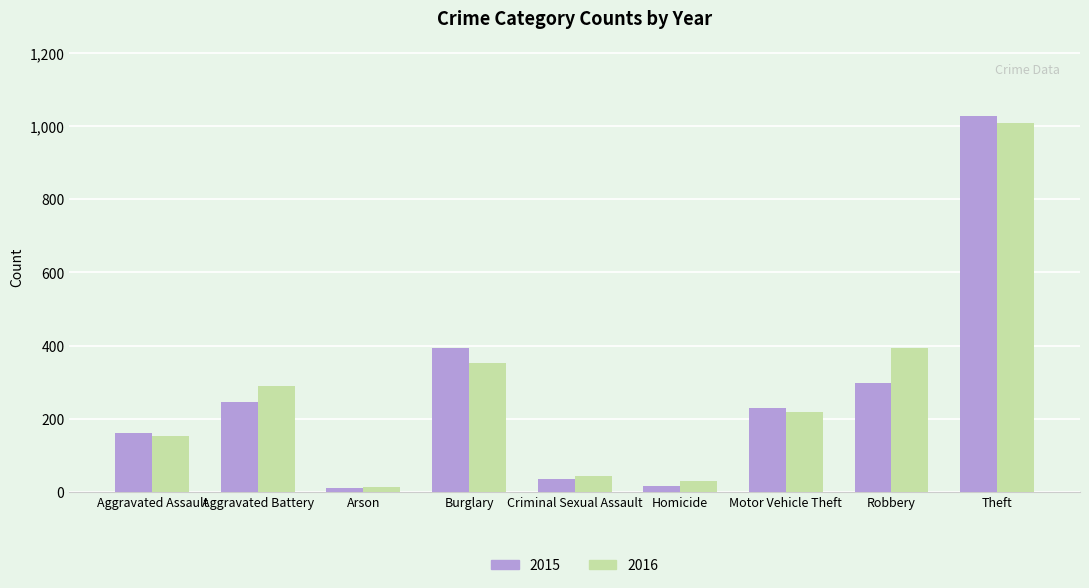

At how many categories does at least one series exceed 217?

5